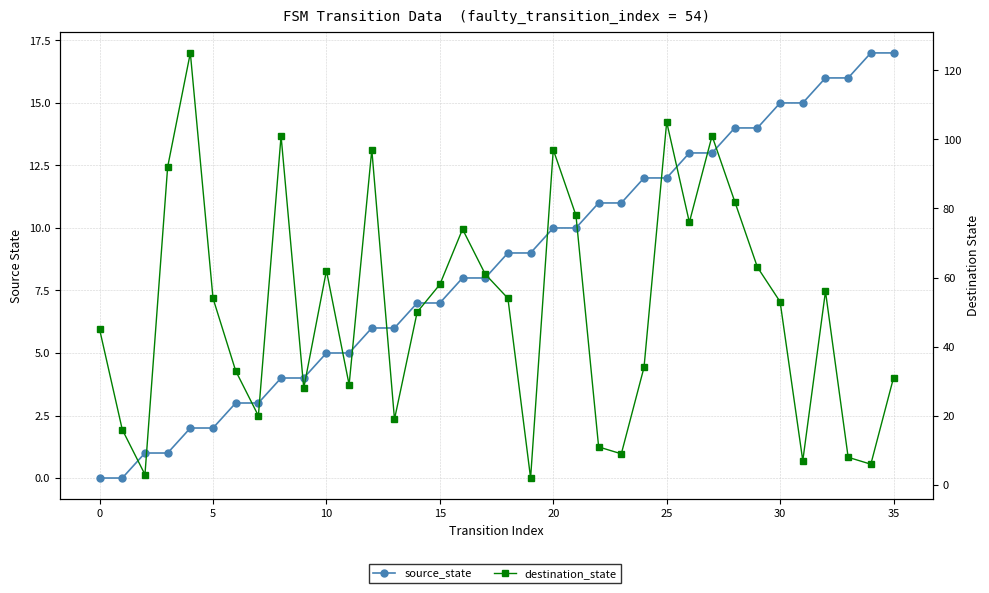

Which series has the widest spread of values?

destination_state